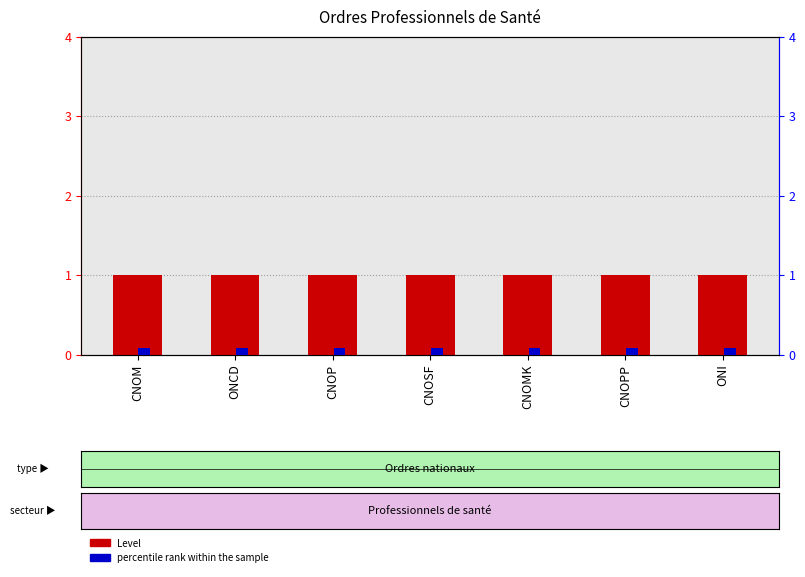

Reading left to right, list all the values displayed in this chart.

Level: 1.0	1.0	1.0	1.0	1.0	1.0	1.0
percentile rank within the sample: 0.1	0.1	0.1	0.1	0.1	0.1	0.1